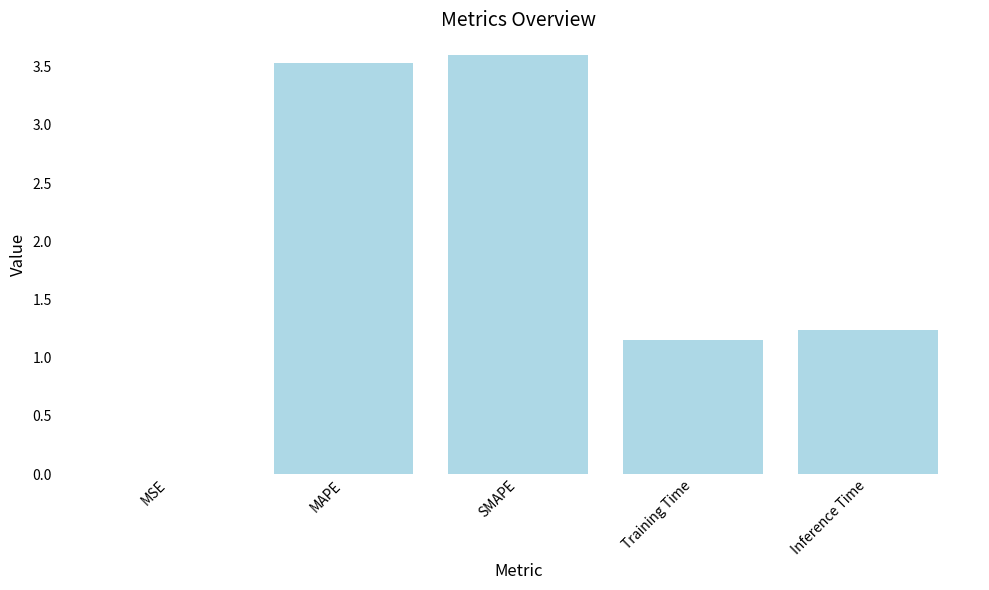

What is the change in value from MSE to Training Time?

+1.1